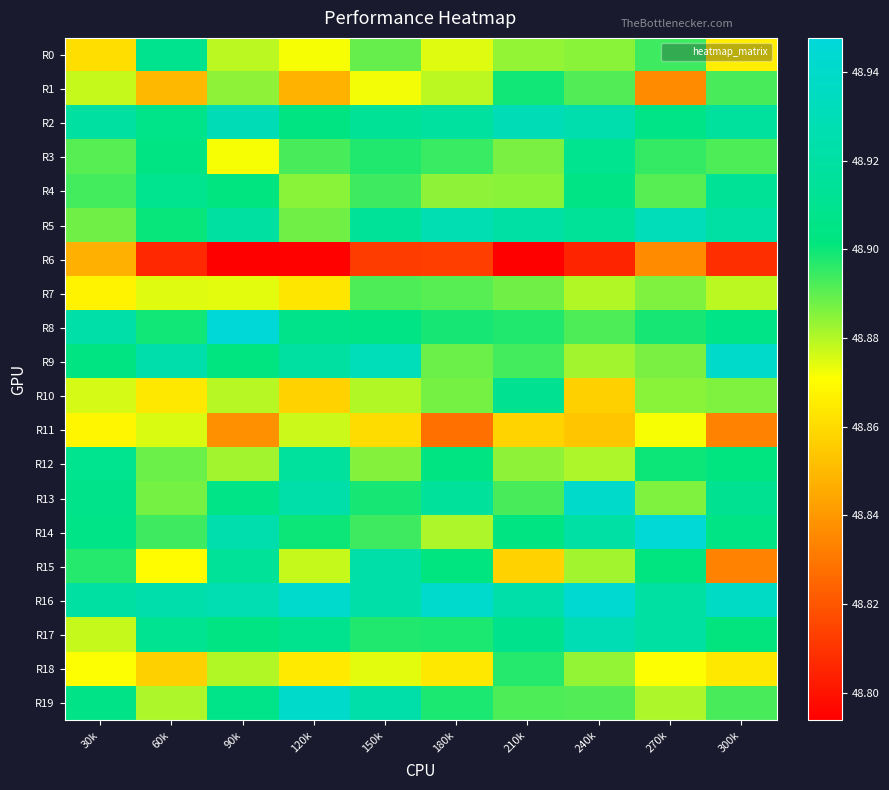

Rank the series by their maximum value, from lowest to highest.

R6, R11, R7, R18, R1, R0, R3, R10, R4, R12, R15, R17, R2, R5, R19, R9, R13, R16, R14, R8